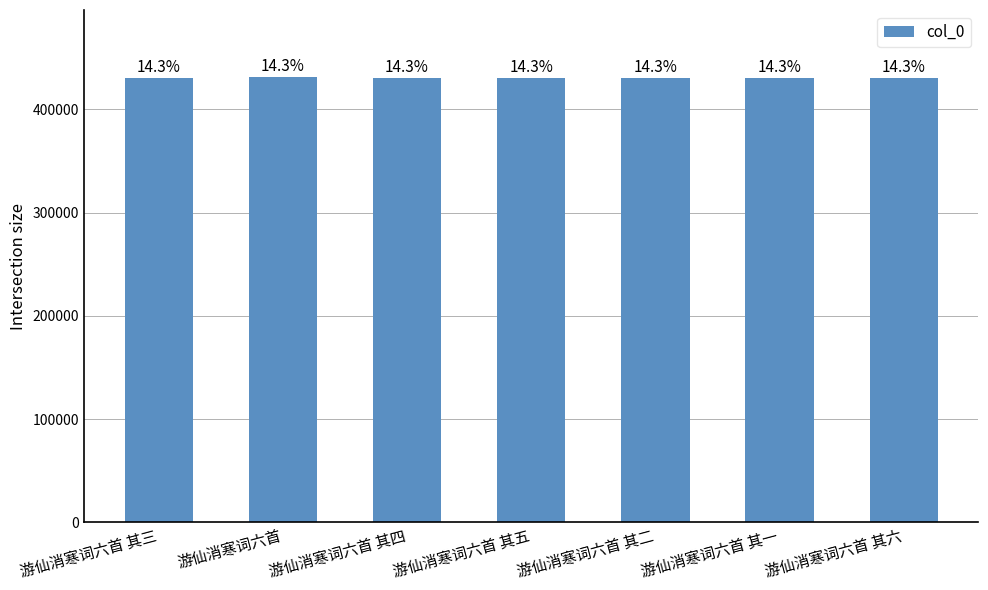

Where is the data nearest to the value 430938?

游仙消寒词六首 其六